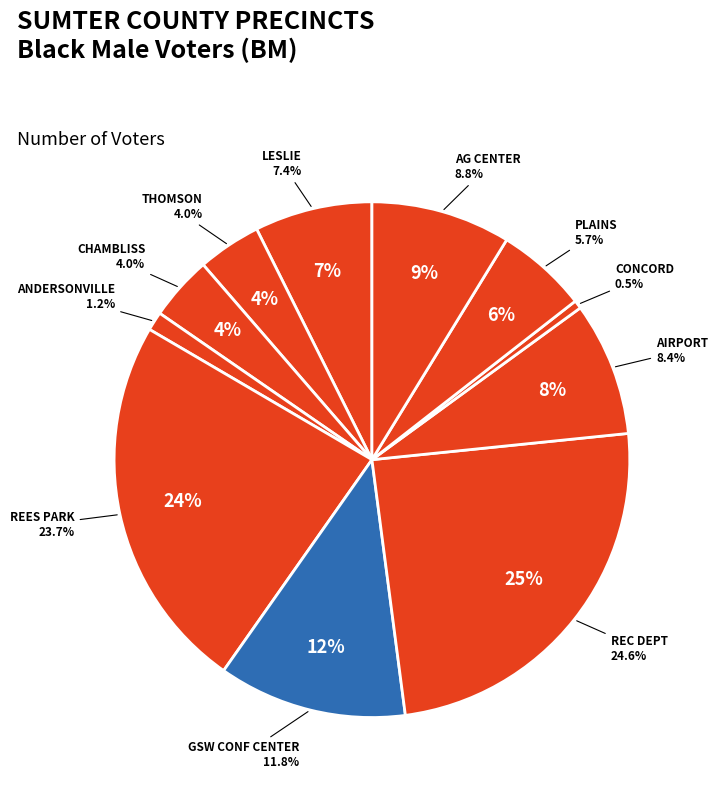

To the nearest percent, what is the difference between the SUMTER-AG CENTER and SUMTER-PLAINS slice percentages?

3%